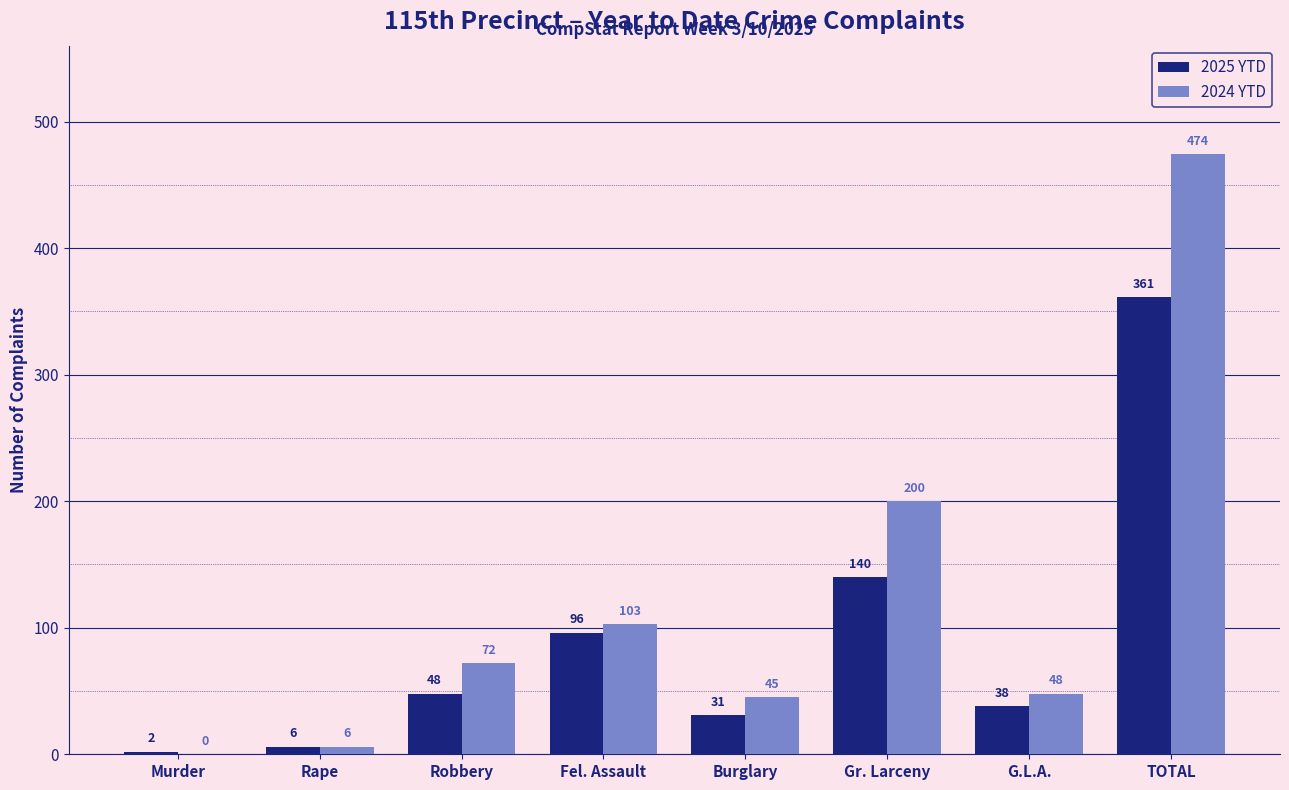

What is the total value across all series at TOTAL?

835